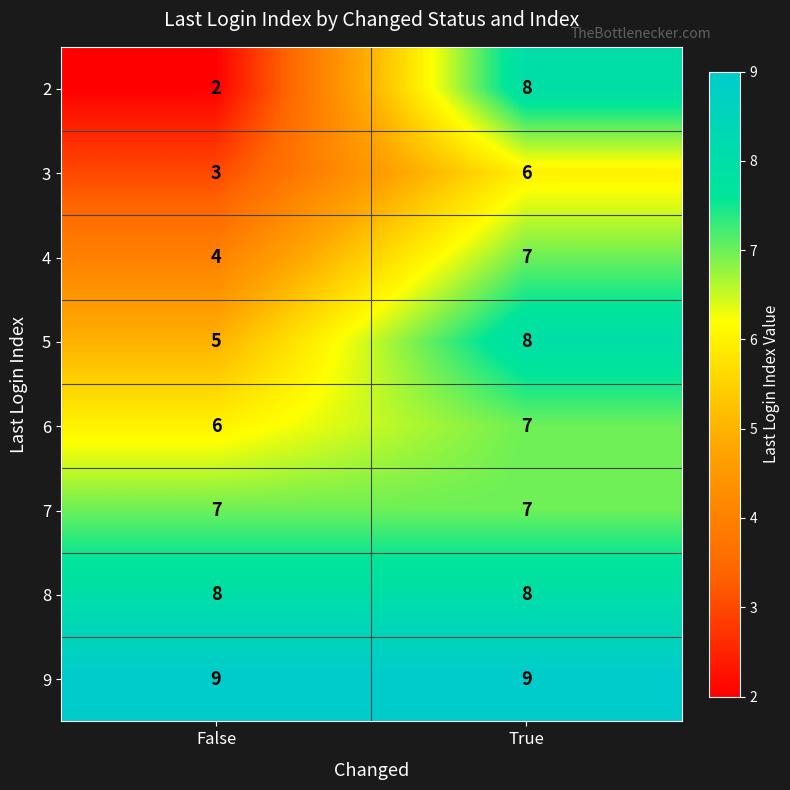

Reading right to left, what are all the values shown in this chart?

2: 8	2
3: 6	3
4: 7	4
5: 8	5
6: 7	6
7: 7	7
8: 8	8
9: 9	9